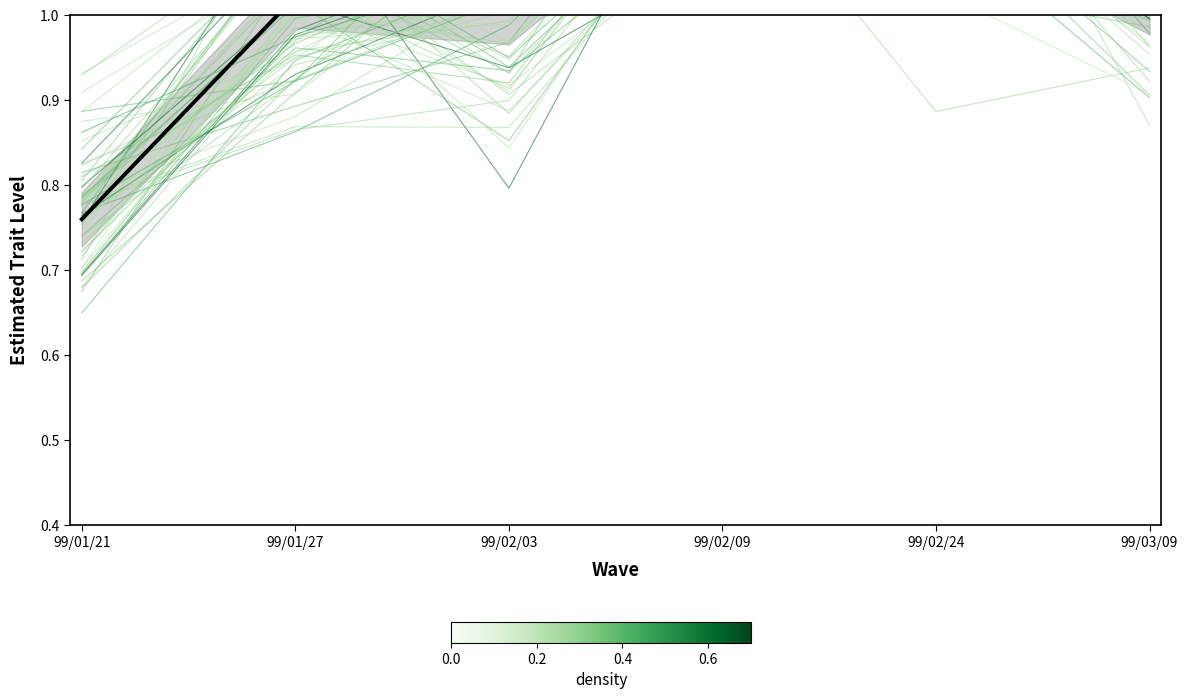

How many data points in mean trend are above 1?

5